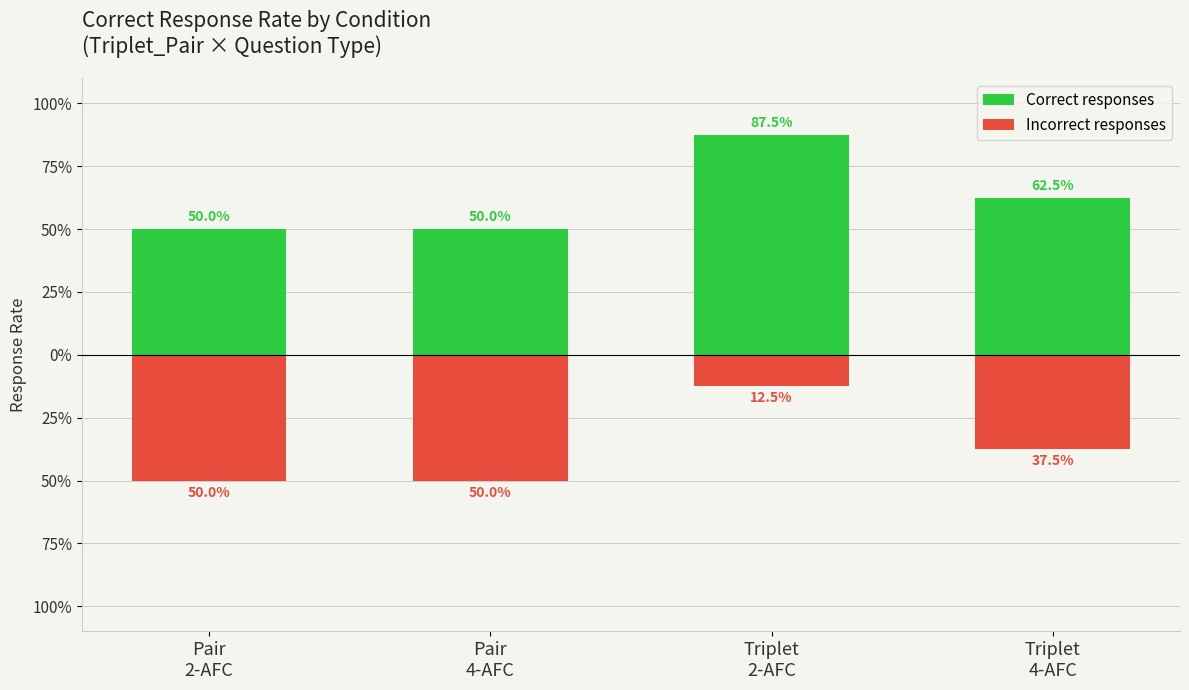

What is the difference between the Correct responses values at Pair
4-AFC and Triplet
4-AFC?

0.1